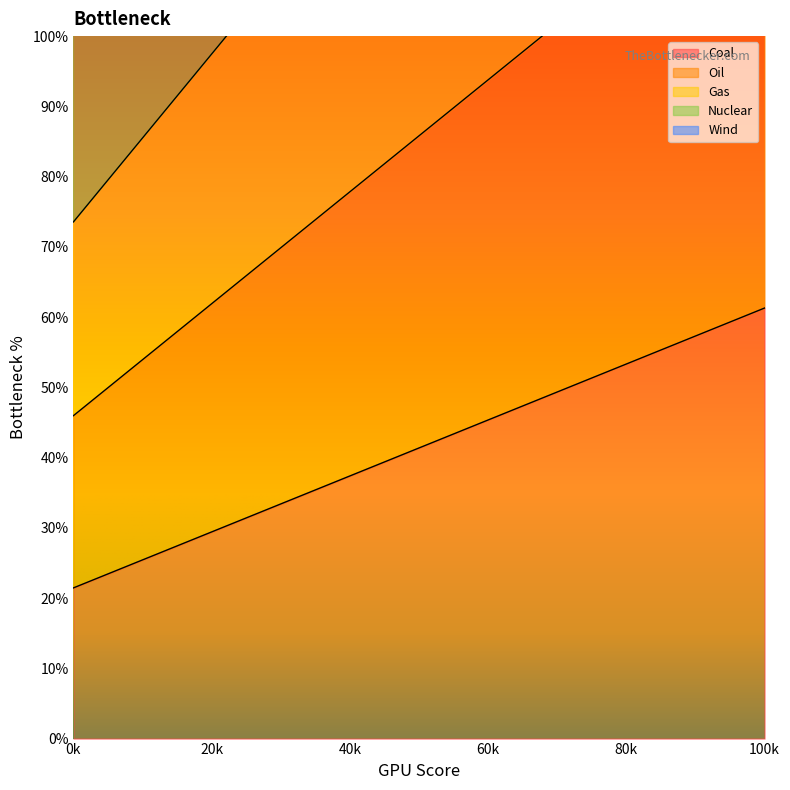

At which label does Coal reach its peak?

100k